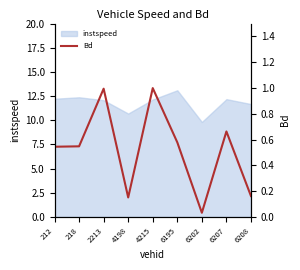

Does the chart have visible grid lines?

No